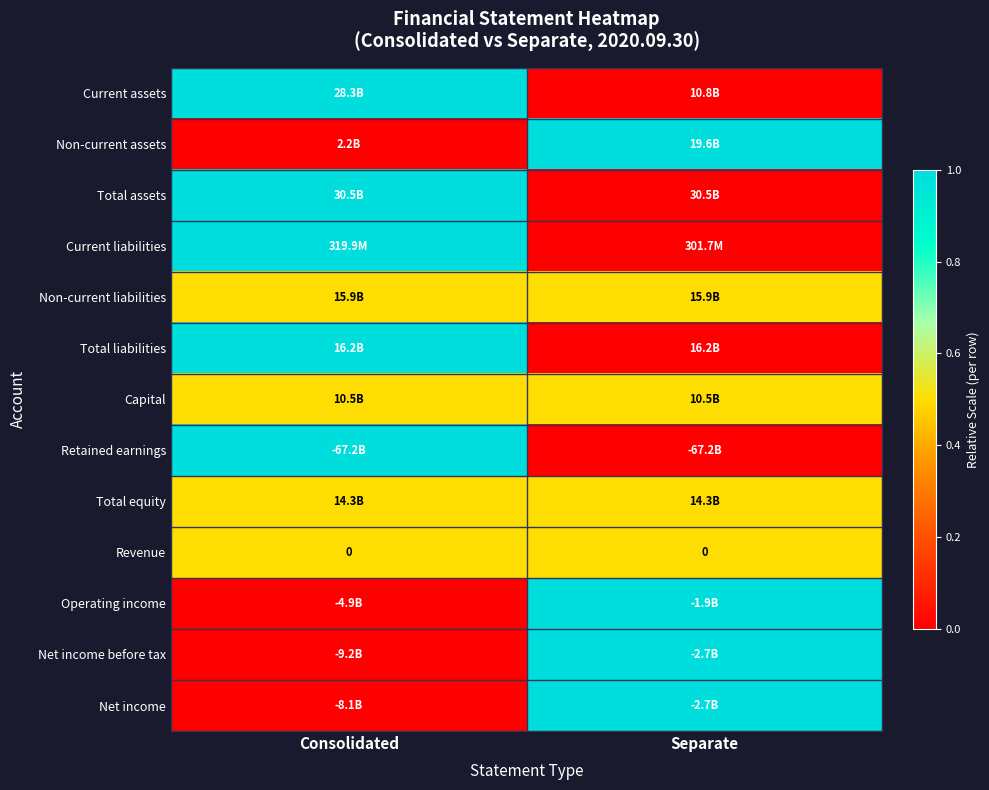

List the series in order of their peak value, lowest first.

Non-current liabilities, Capital, Total equity, Revenue, Current assets, Non-current assets, Total assets, Current liabilities, Total liabilities, Retained earnings, Operating income, Net income before tax, Net income